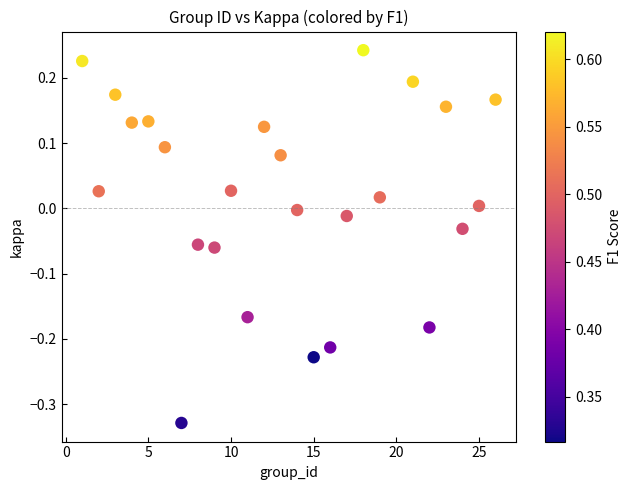

What is the range of X values (max minus min)?

25.0